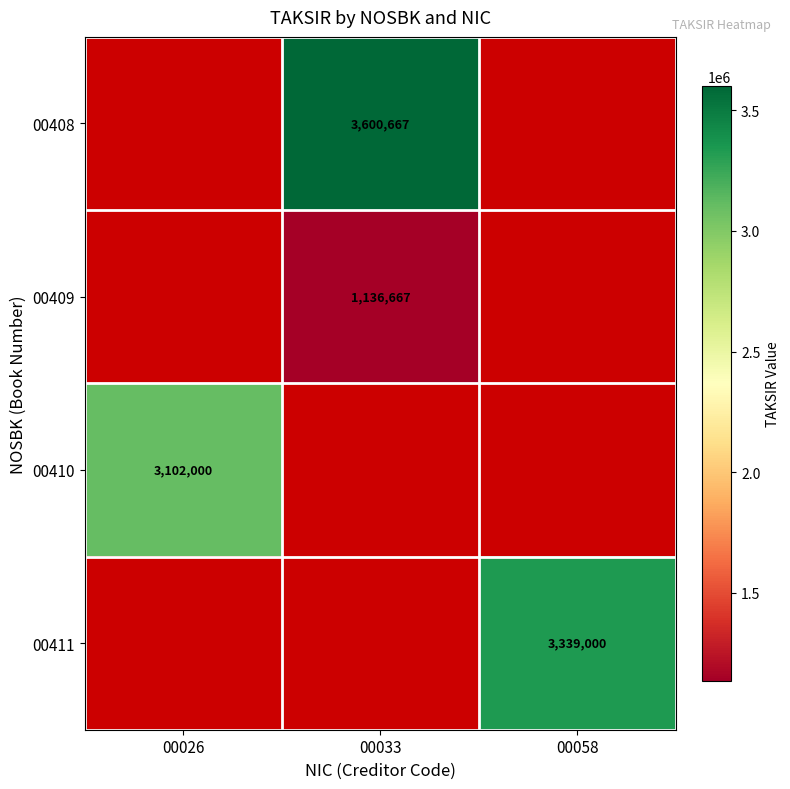

The 00409 series shows 1136667 at 00033. True or false?

True